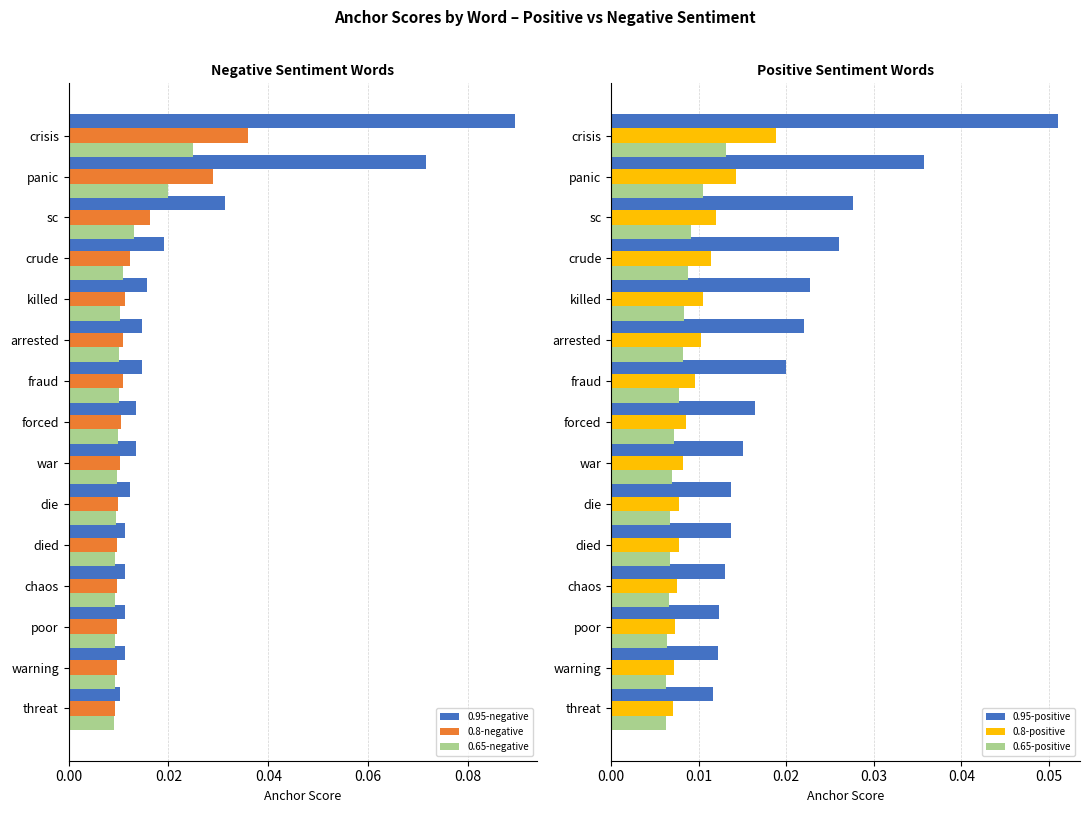

Is it true that 0.95-negative equals 0.0 at crisis?

False